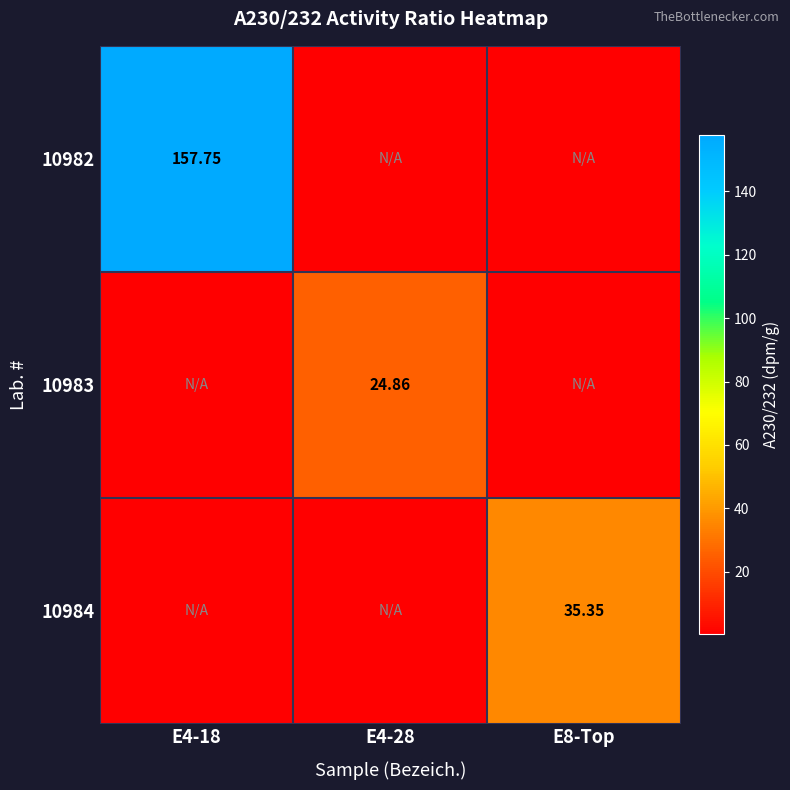

Which series has the largest total across all categories?

10982